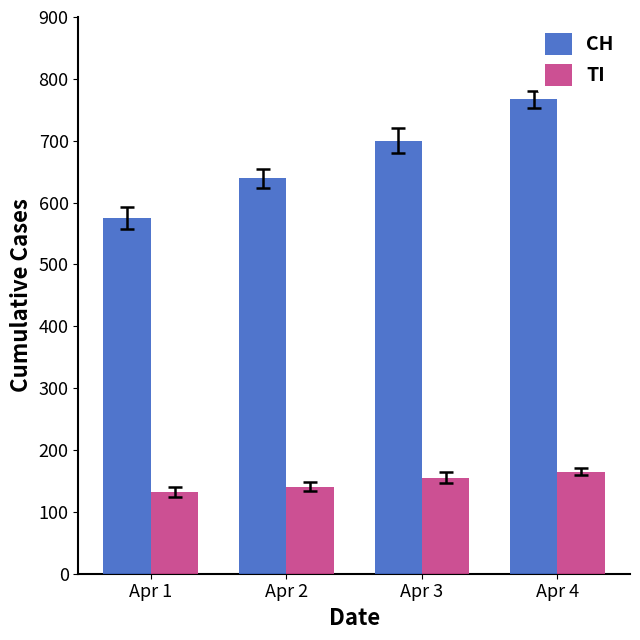

How many data points does each series have?

4